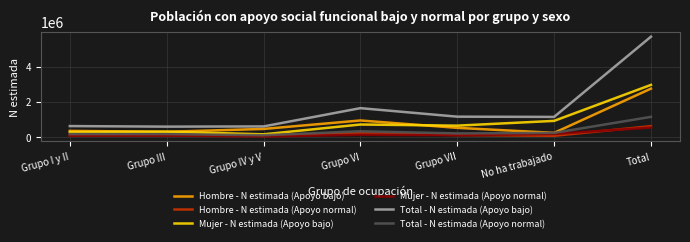

At how many categories does at least one series exceed 2066348?

1